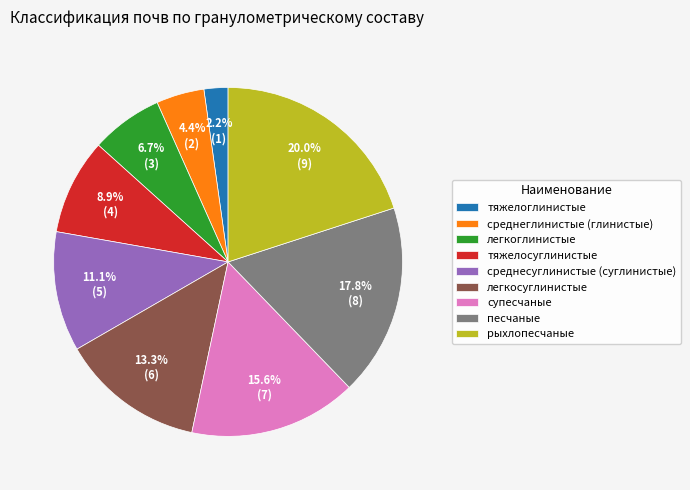

To the nearest percent, what percentage of the pie is среднеглинистые (глинистые)?

4%